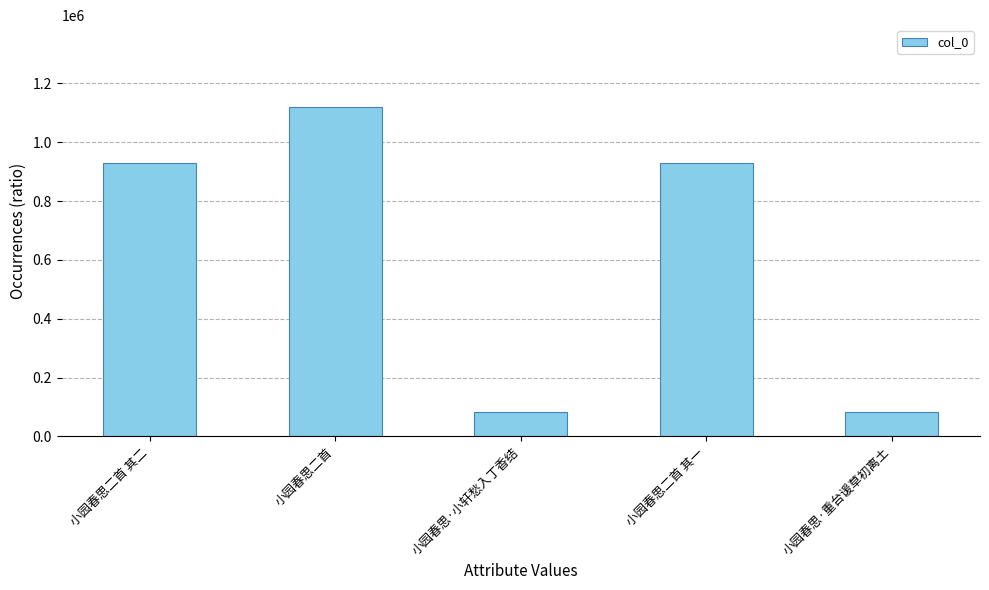

Count the number of data series in this chart.

1